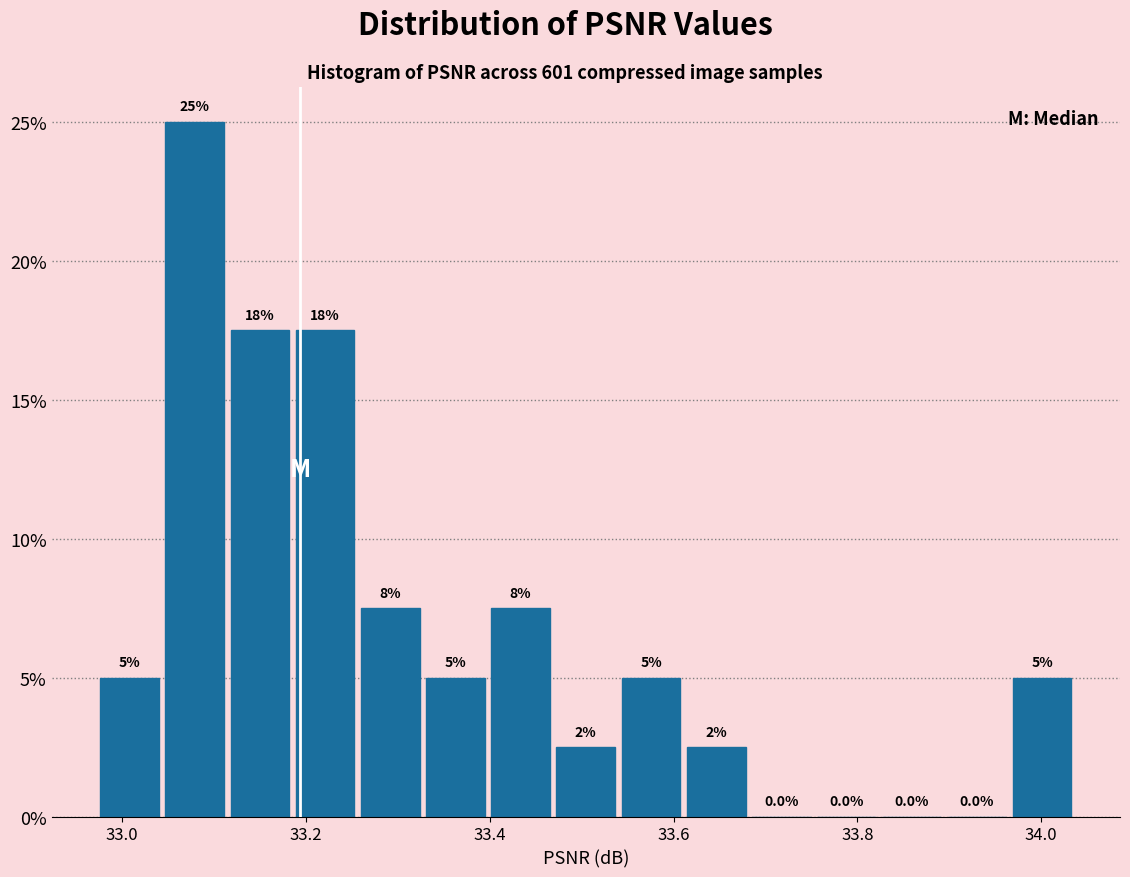

Around what value on the x-axis is the tallest bar? Give the approximate position of its centre, as read against the axis.

33.08